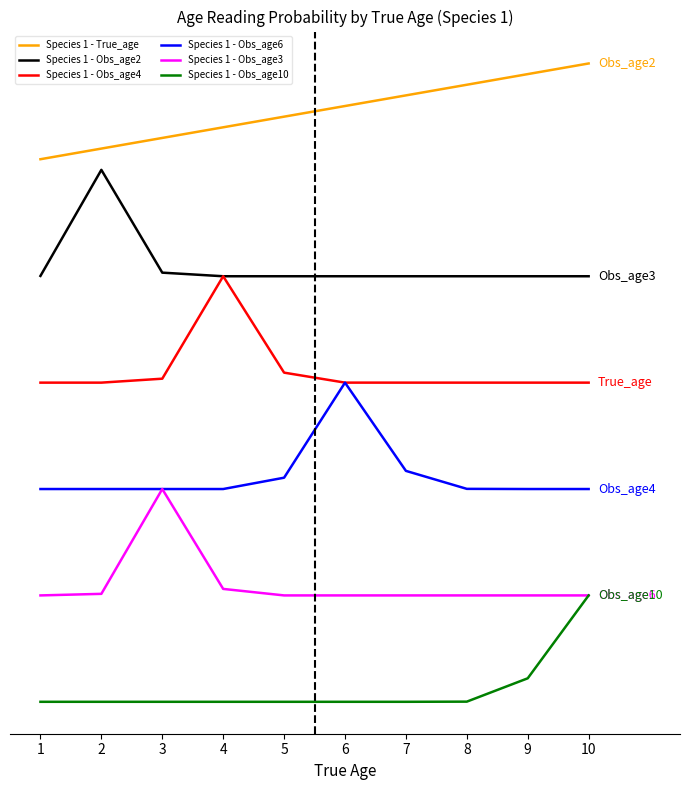

What are all the series names shown in the legend?

Species 1 - True_age, Species 1 - Obs_age2, Species 1 - Obs_age4, Species 1 - Obs_age6, Species 1 - Obs_age3, Species 1 - Obs_age10